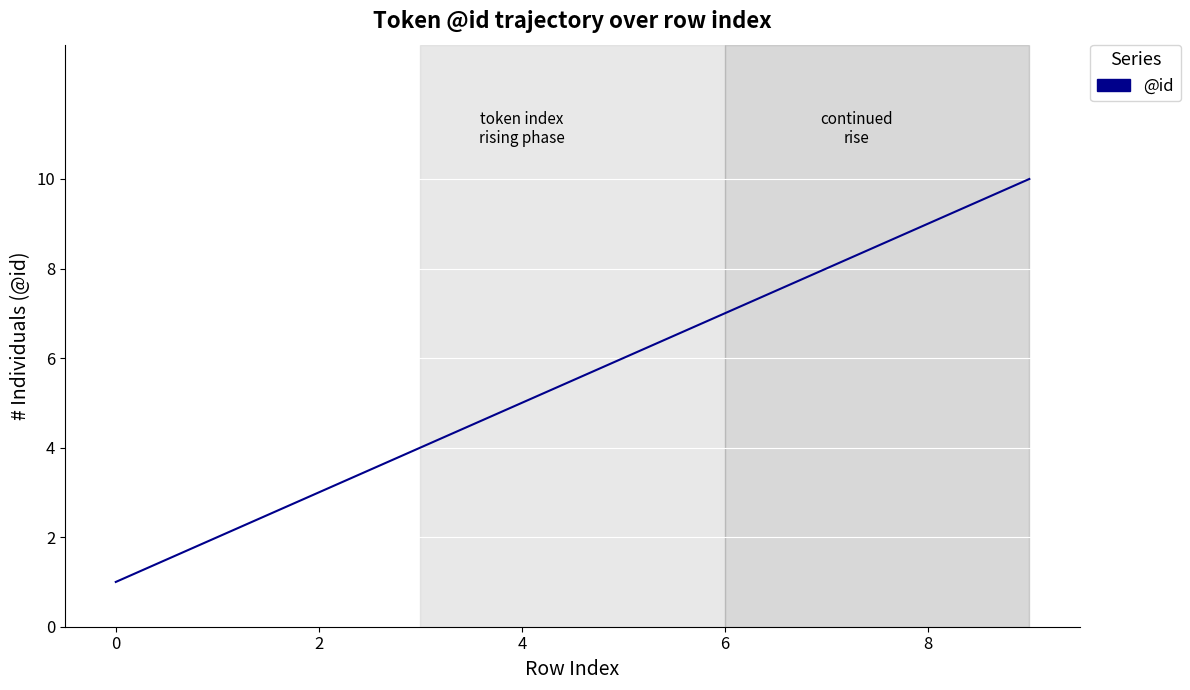

What is the average value?

6